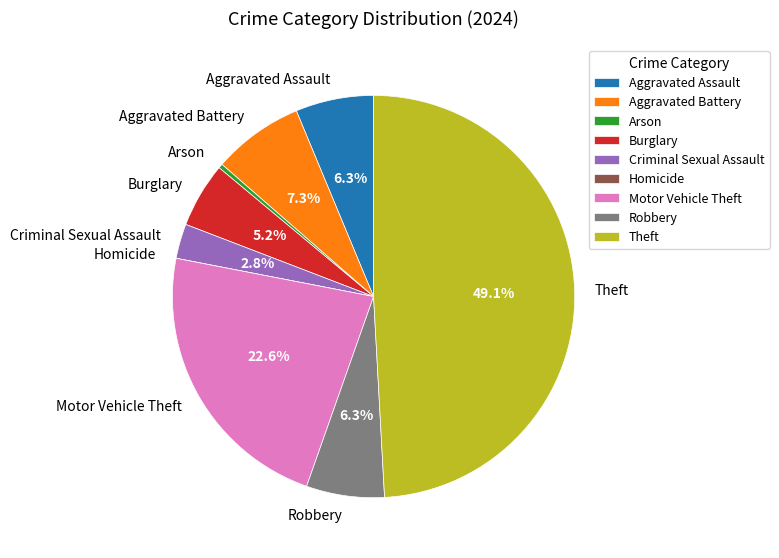

Between Criminal Sexual Assault and Motor Vehicle Theft, which is larger?

Motor Vehicle Theft